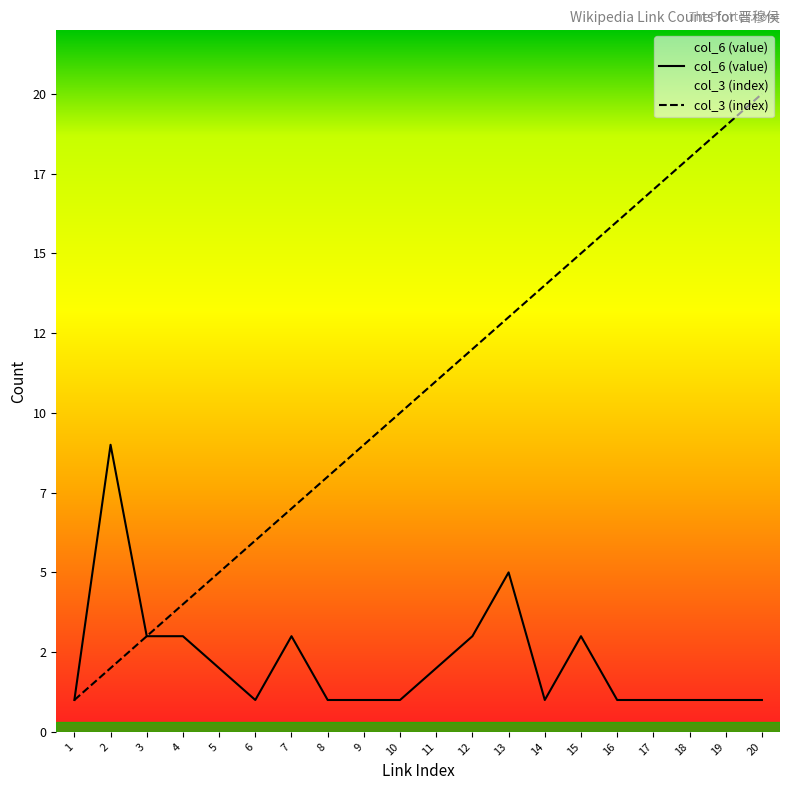

True or false: col_6 (value) has a value of 1 at 13.

False